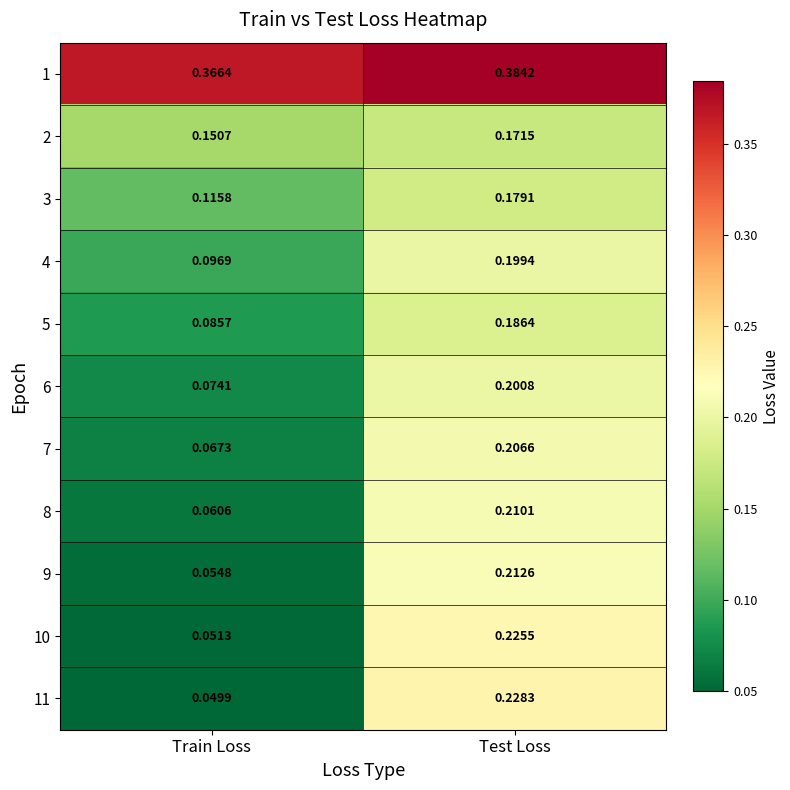

Rank the categories by 4 value from lowest to highest.

Train Loss, Test Loss